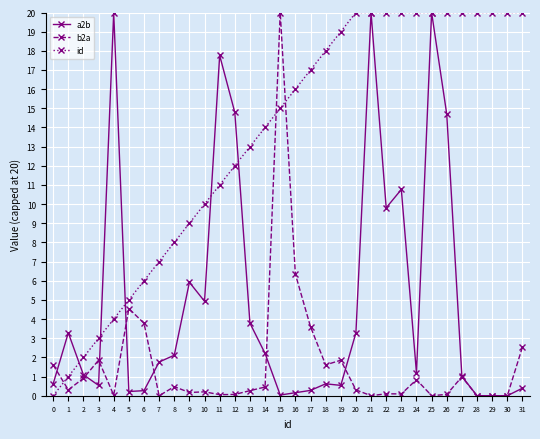

Which series has the largest total across all categories?

id